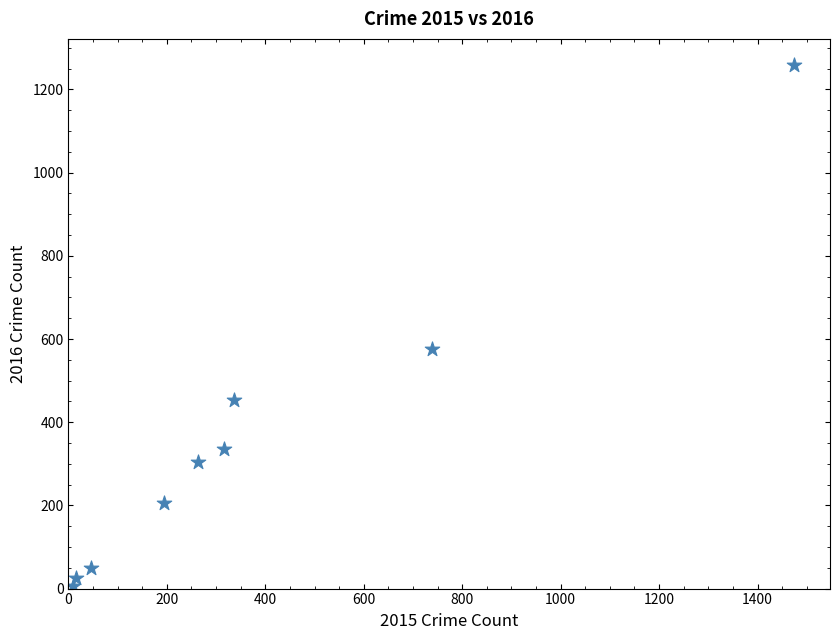

What is the average Y value?

358